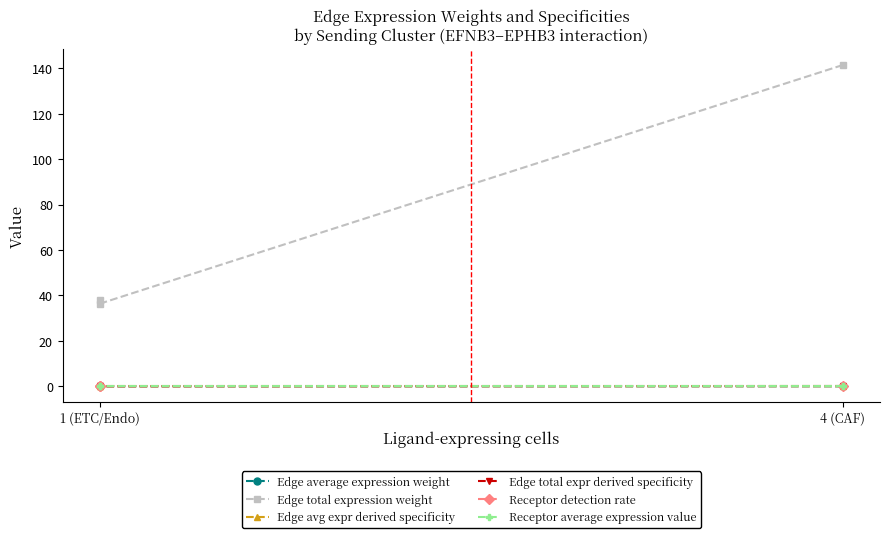

What are all the series names shown in the legend?

Edge average expression weight, Edge total expression weight, Edge avg expr derived specificity, Edge total expr derived specificity, Receptor detection rate, Receptor average expression value